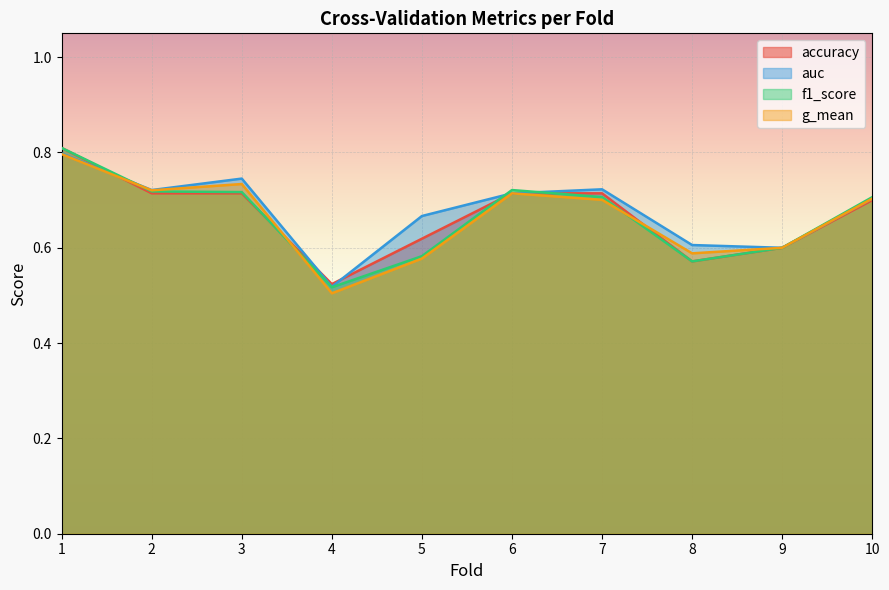

What is the sum of the accuracy values at 4 and 10?

1.2